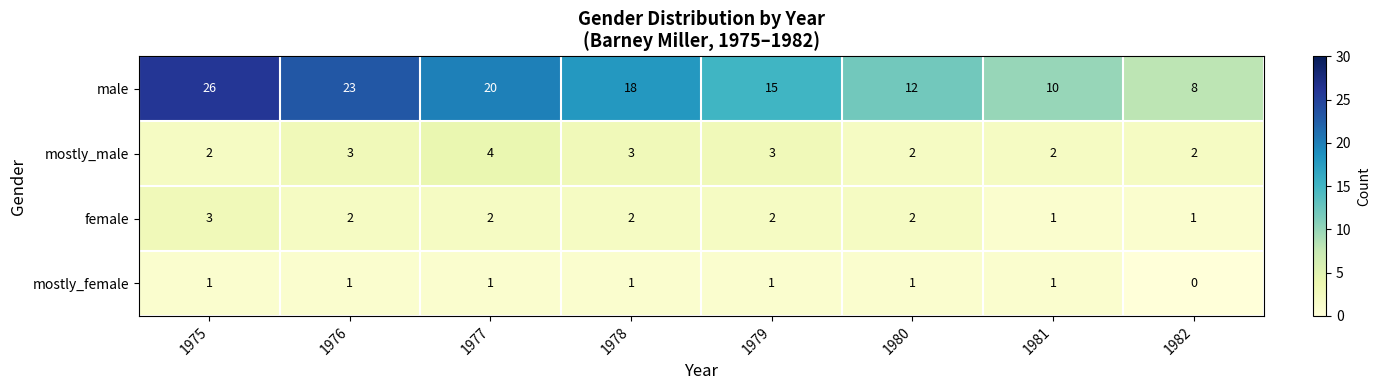

Is it true that male equals 18 at 1978?

True